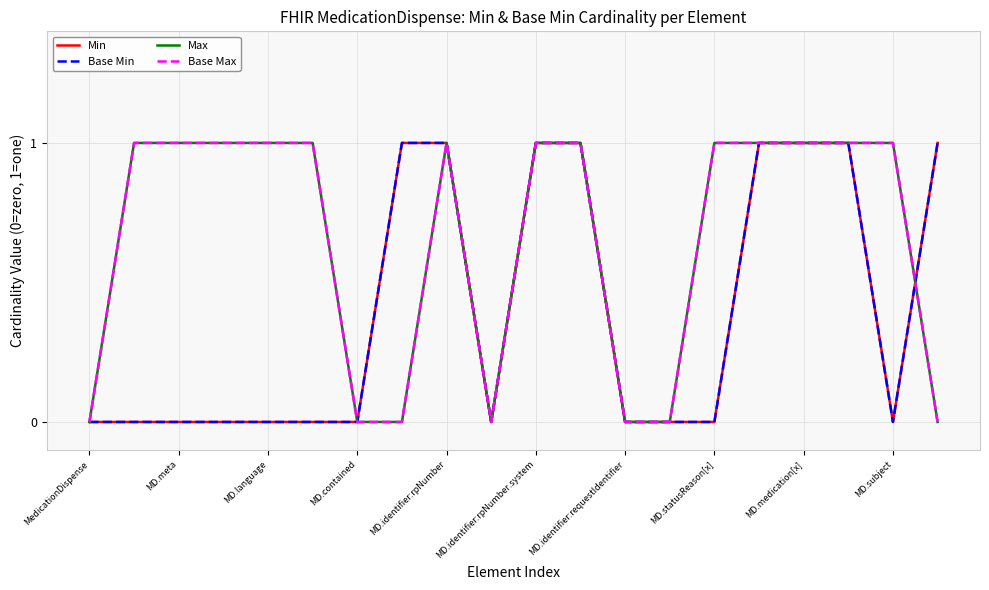

At how many categories does at least one series exceed 0?

15